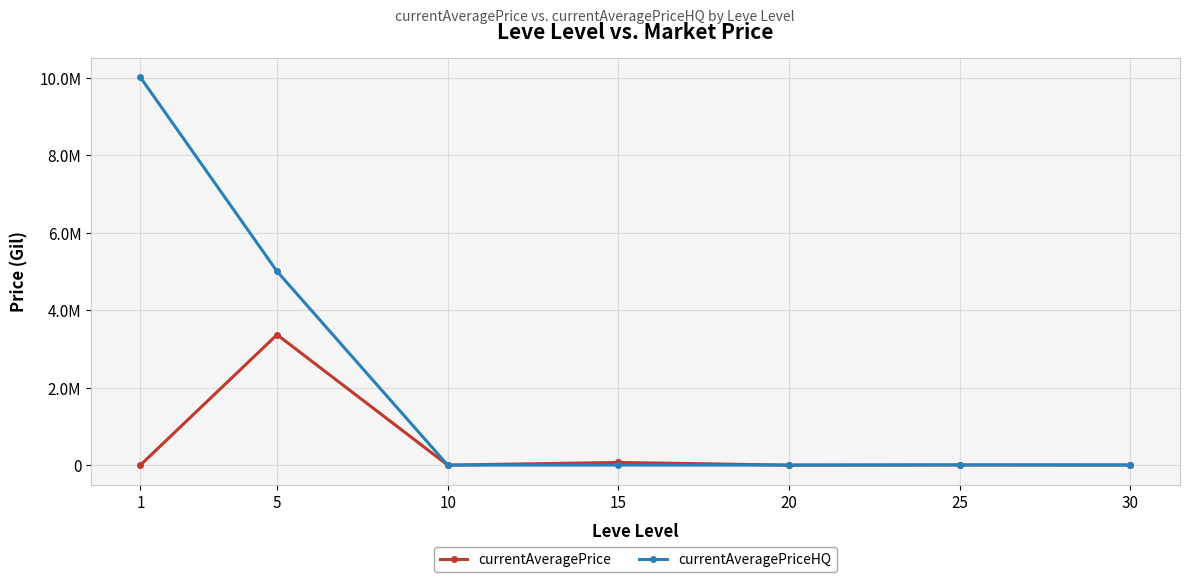

What are all the series names shown in the legend?

currentAveragePrice, currentAveragePriceHQ